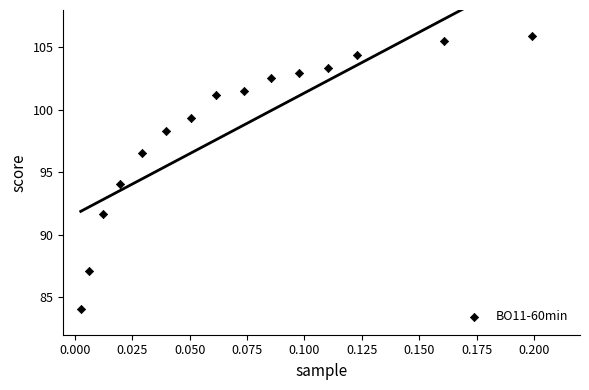

What Y value in the scatter plot is closest to 95?

94.1